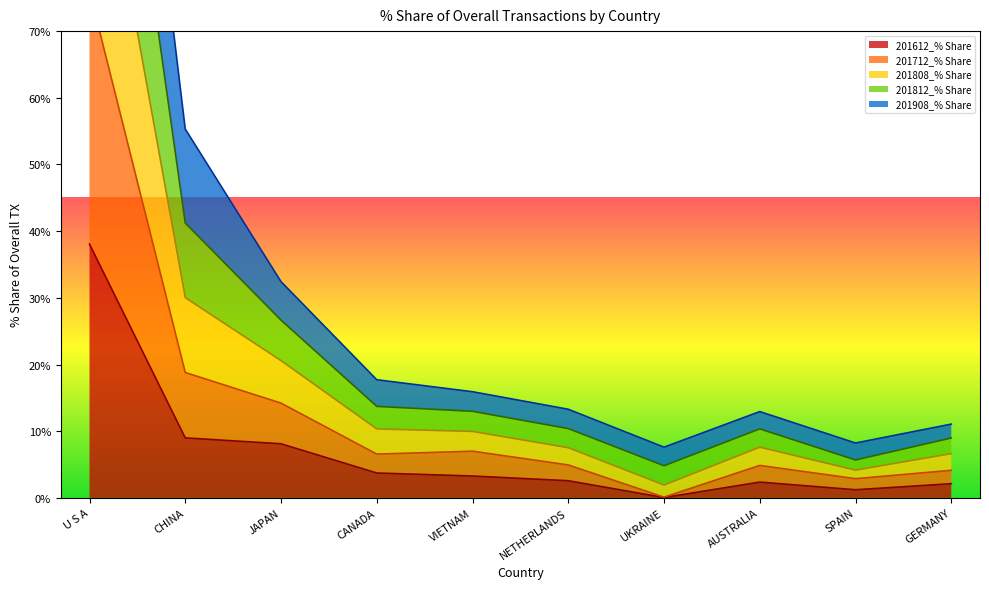

Read the 201812_% Share value at U S A.

143.1